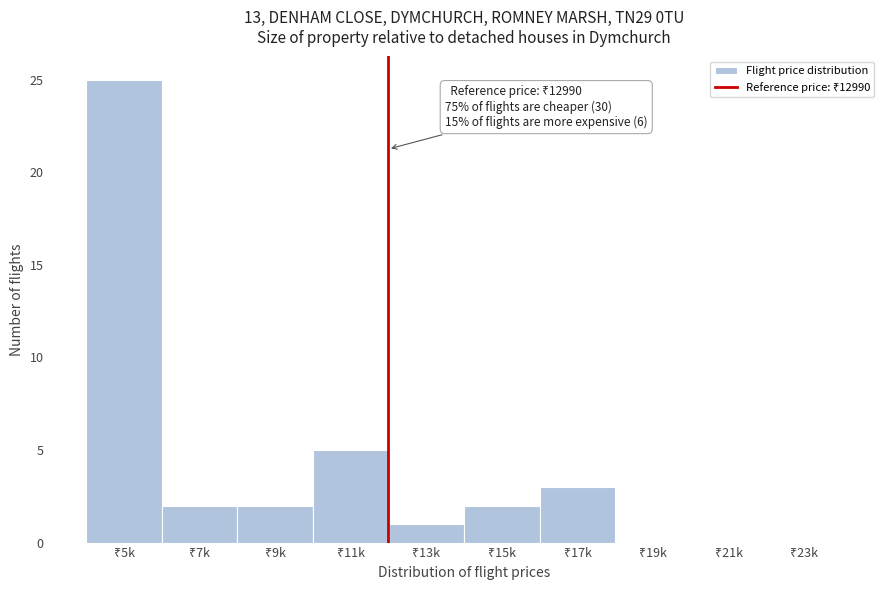

What is the greatest value displayed?

25